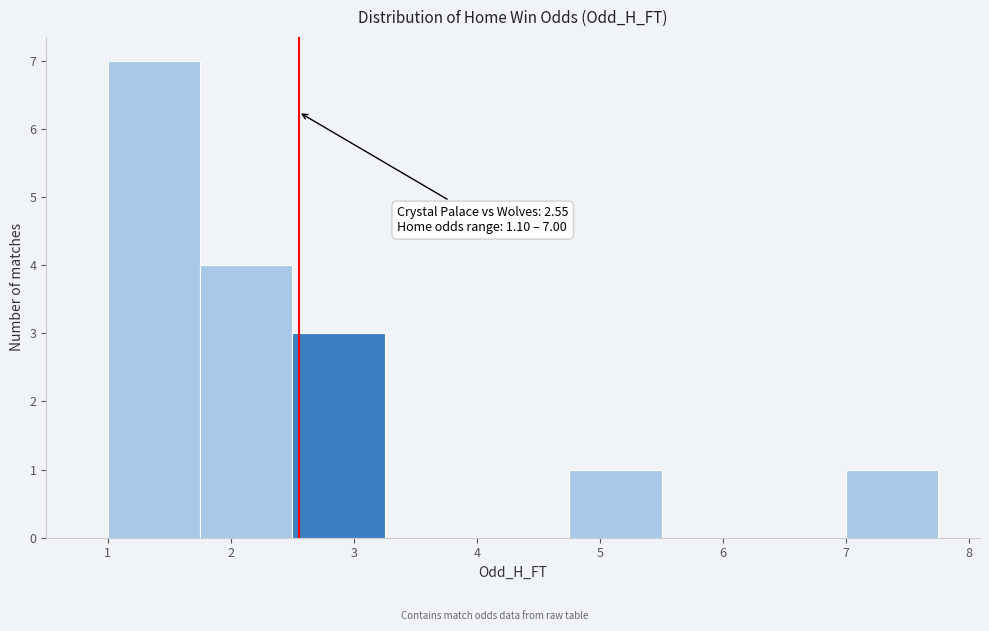

Which range on the x-axis has the tallest bar?

1.00 to 1.75